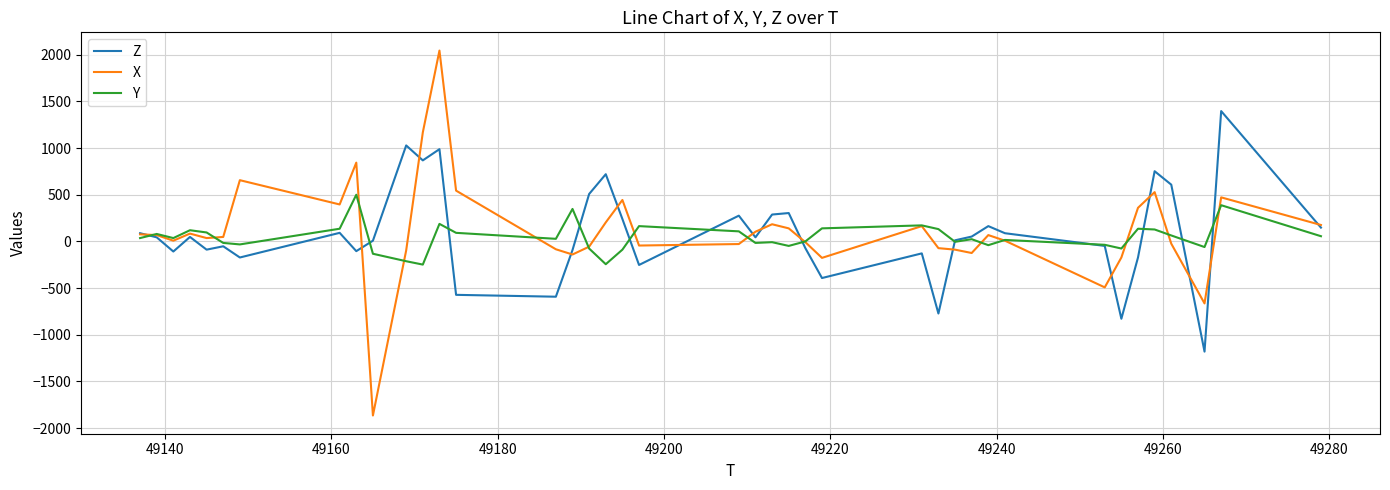

List the series in order of their peak value, highest first.

X, Z, Y